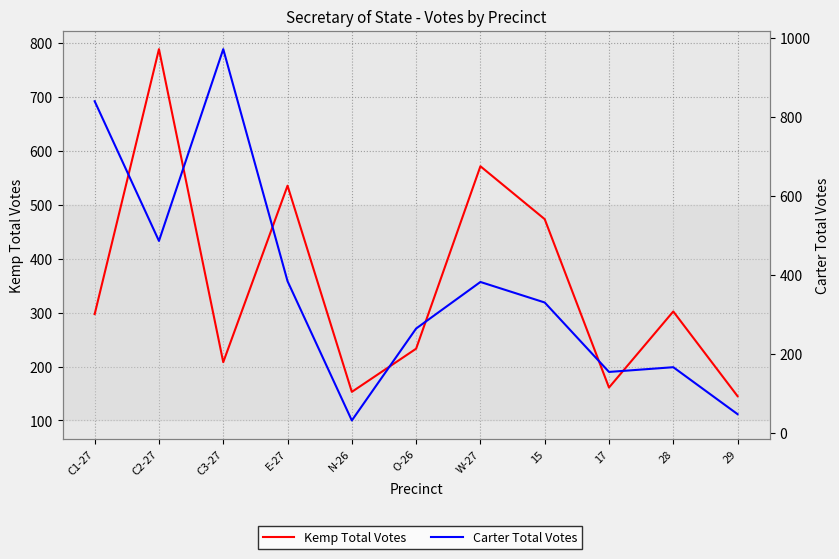

Which category has the lowest value across all series?

N-26